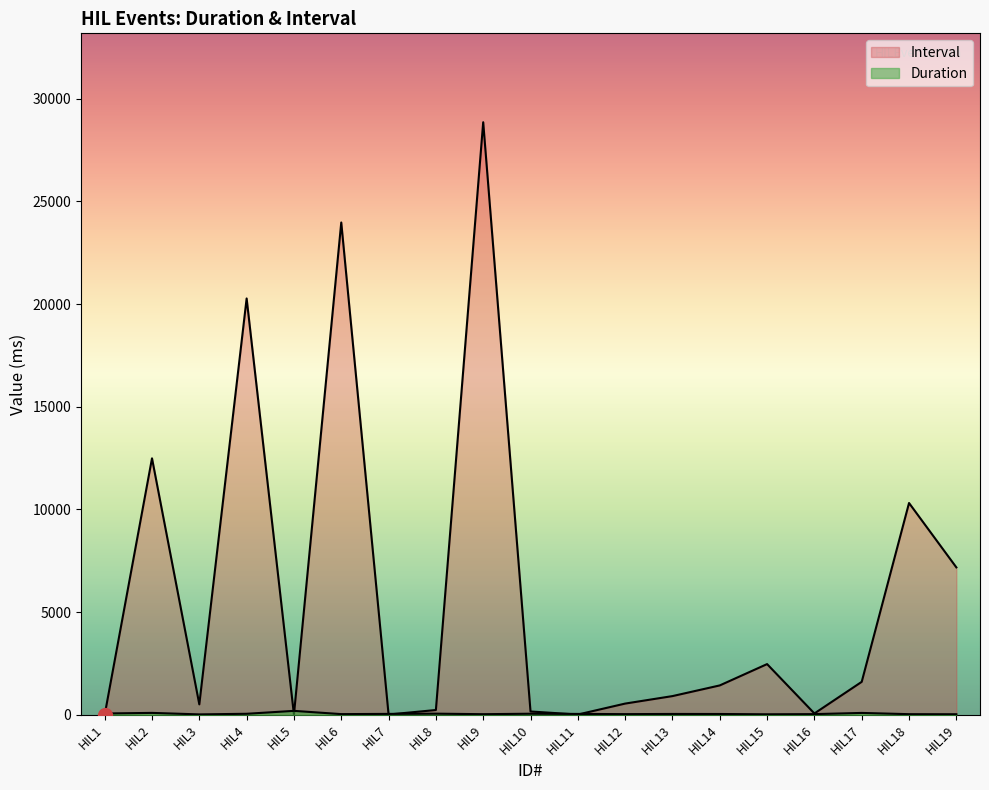

Does the chart have visible grid lines?

No